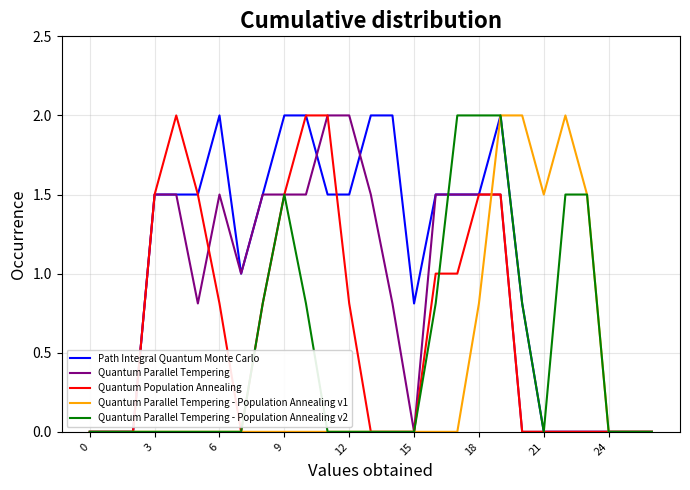

Count the number of data series in this chart.

5